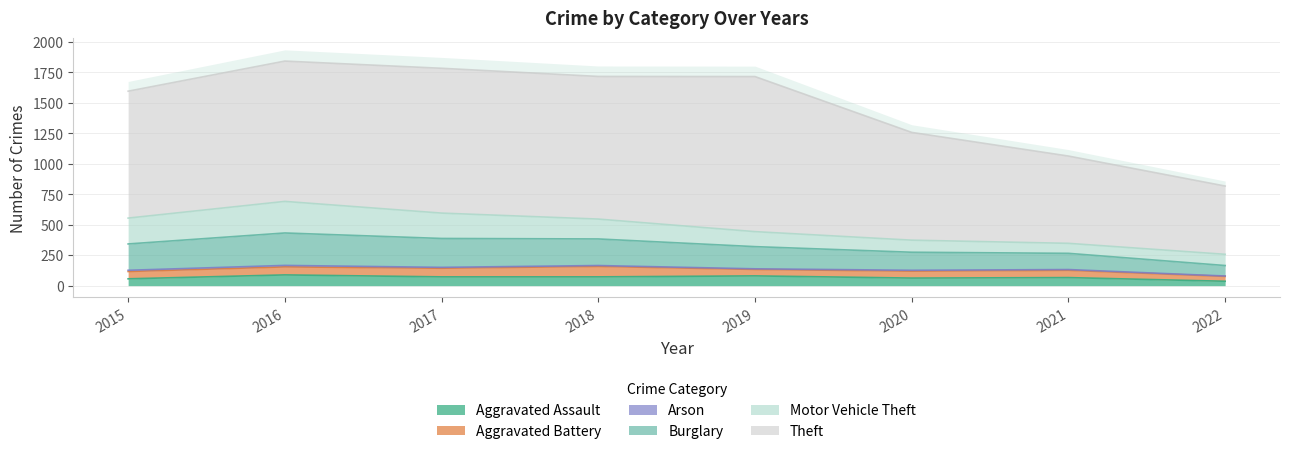

Which series has the widest spread of values?

Theft